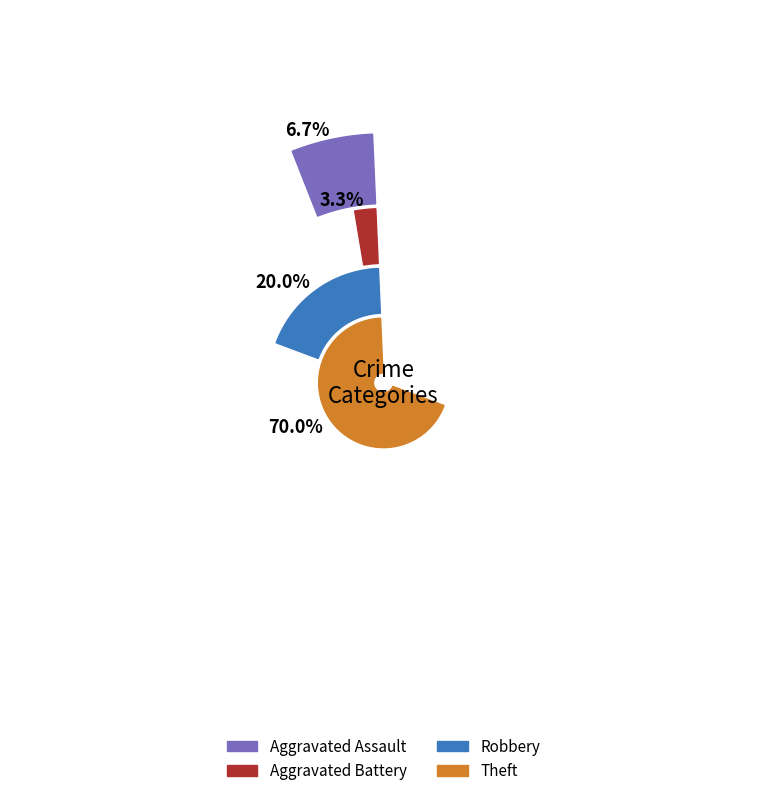

The Aggravated Battery slice represents 3% of the pie. True or false?

True